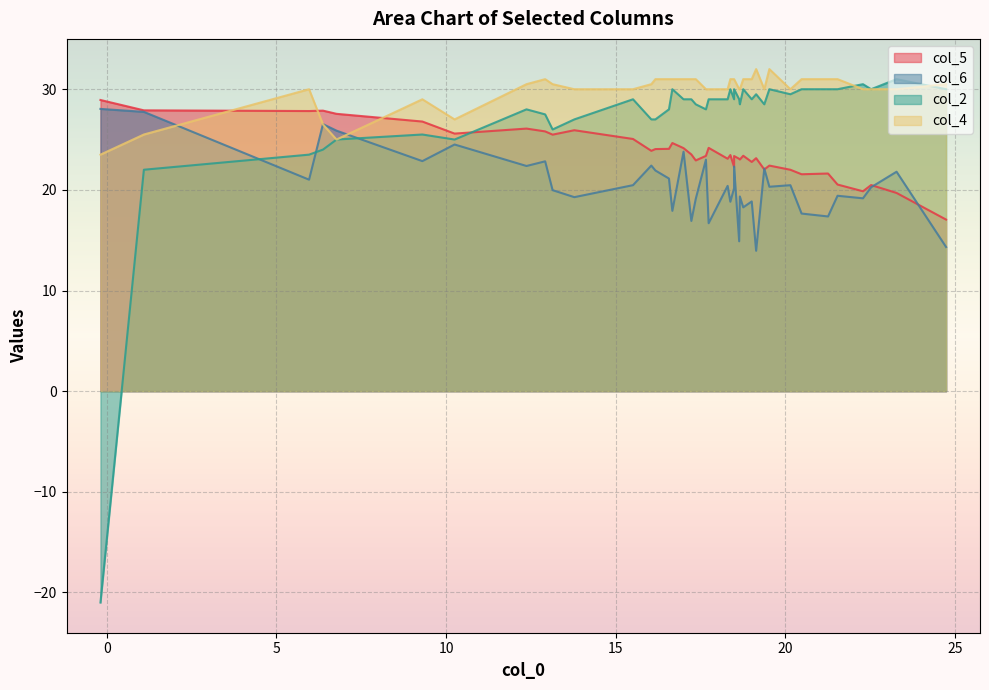

The col_5 series shows 39.6 at 21. True or false?

False